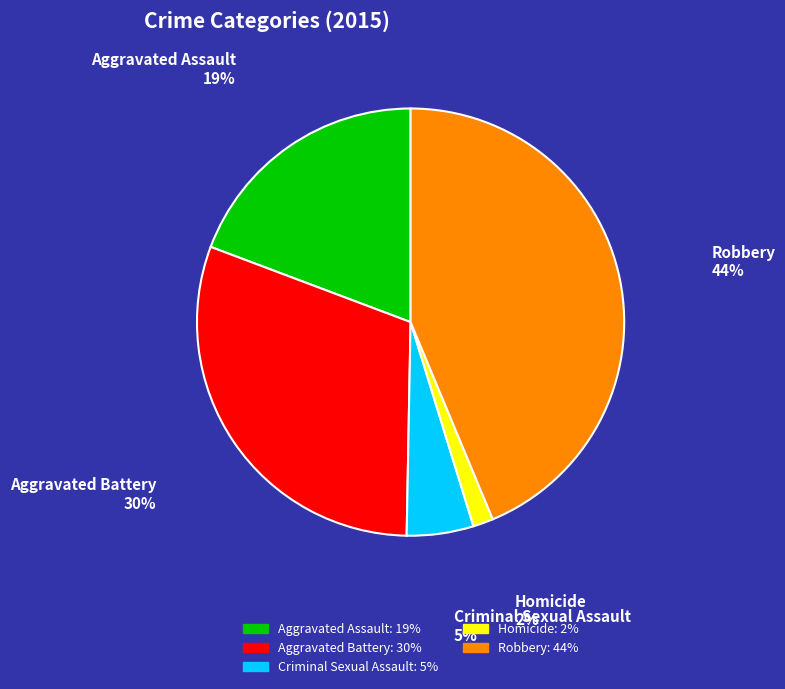

Which slice is the largest?

Robbery